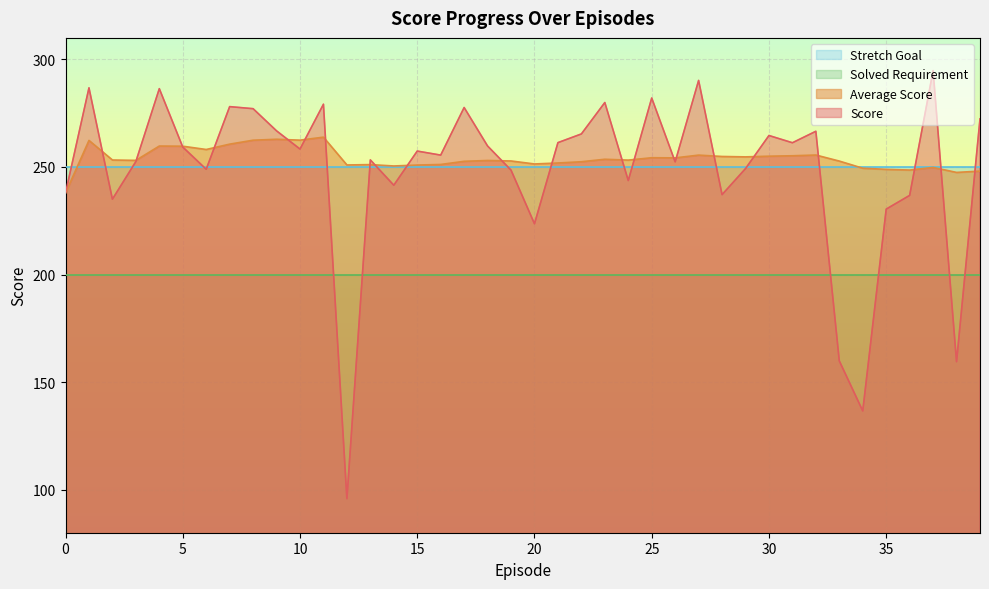

At which label is Score closest to 195?

20